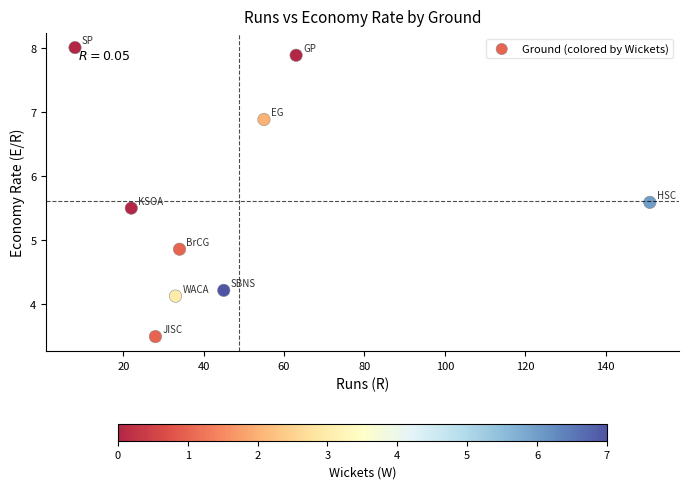

What is the range of Y values (max minus min)?

4.5